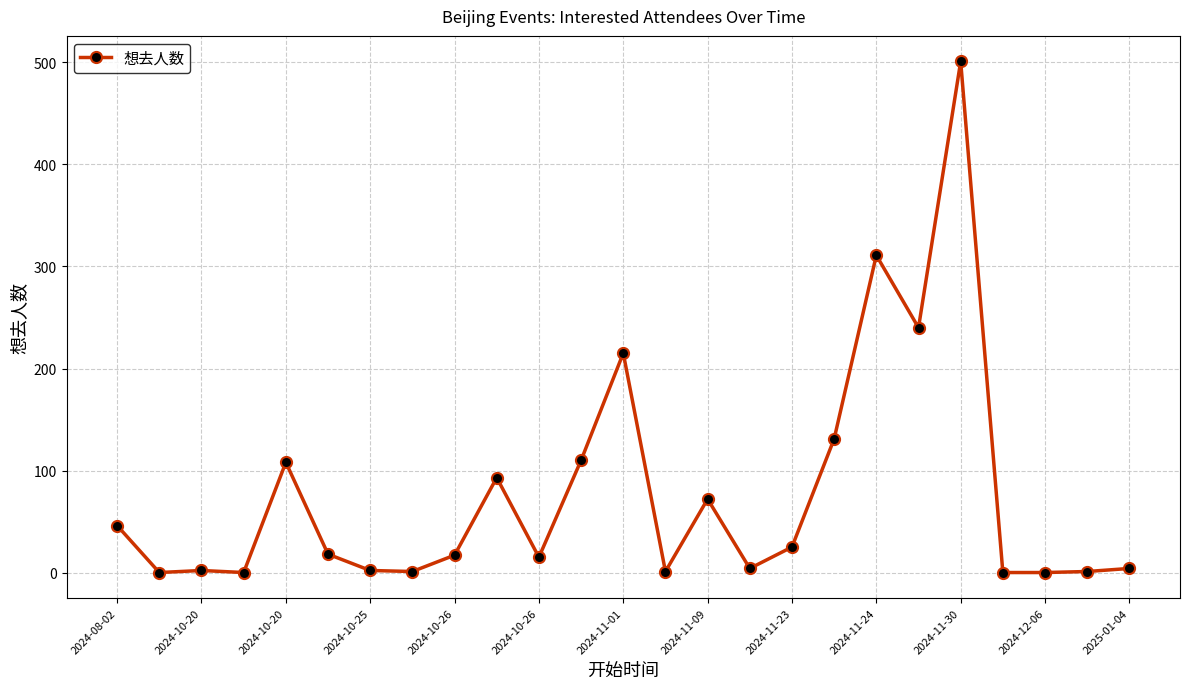

What is the difference between the second highest and second lowest values?

311